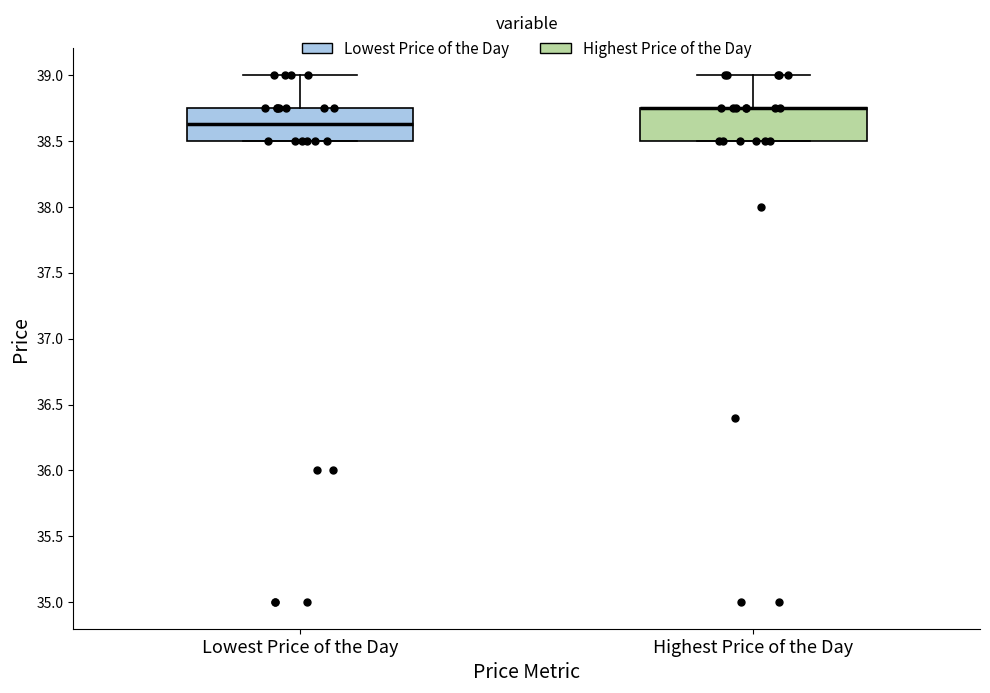

Reading left to right, read every box against the y-axis: the position of its median line, the range the box covers, and the ends of its whiskers. The values are not printed on the chart, so give them approximately, as read against the axis.

Lowest Price of the Day: median 38.65, box 38.50 to 38.75, whiskers 38.50 to 39.00
Highest Price of the Day: median 38.75 (drawn on the box's upper edge), box 38.50 to 38.75, whiskers 38.50 to 39.00